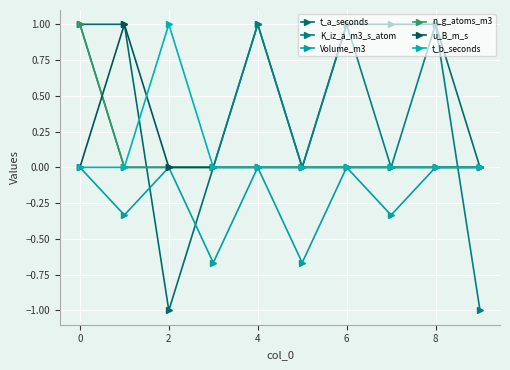

How many data points does each series have?

10